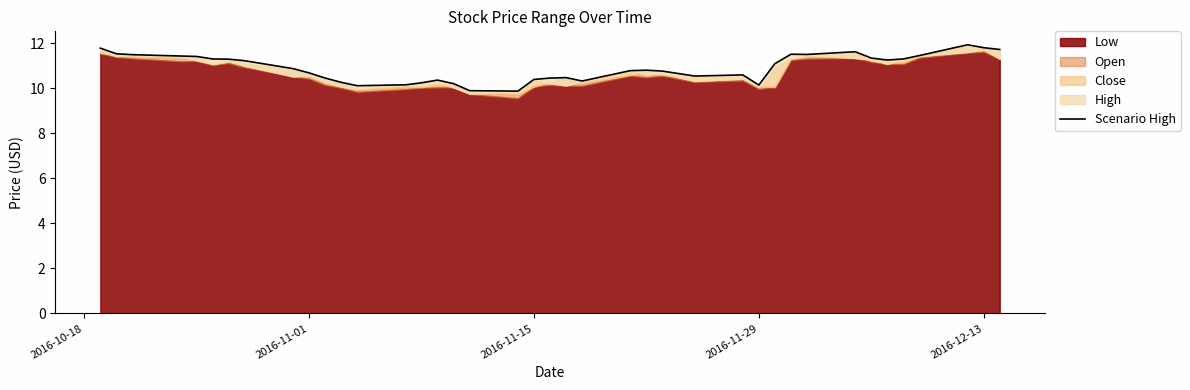

What is the value of the 29th point from the left?

10.2